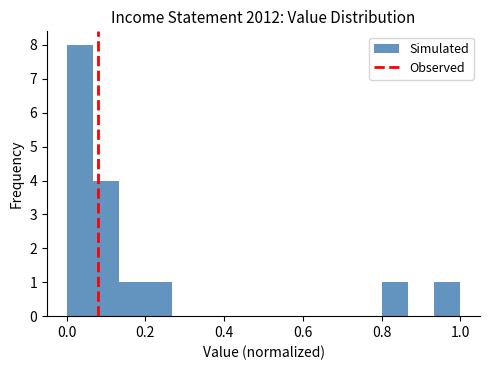

Read against the x-axis, roughly where is the centre of the tallest bar?

0.04